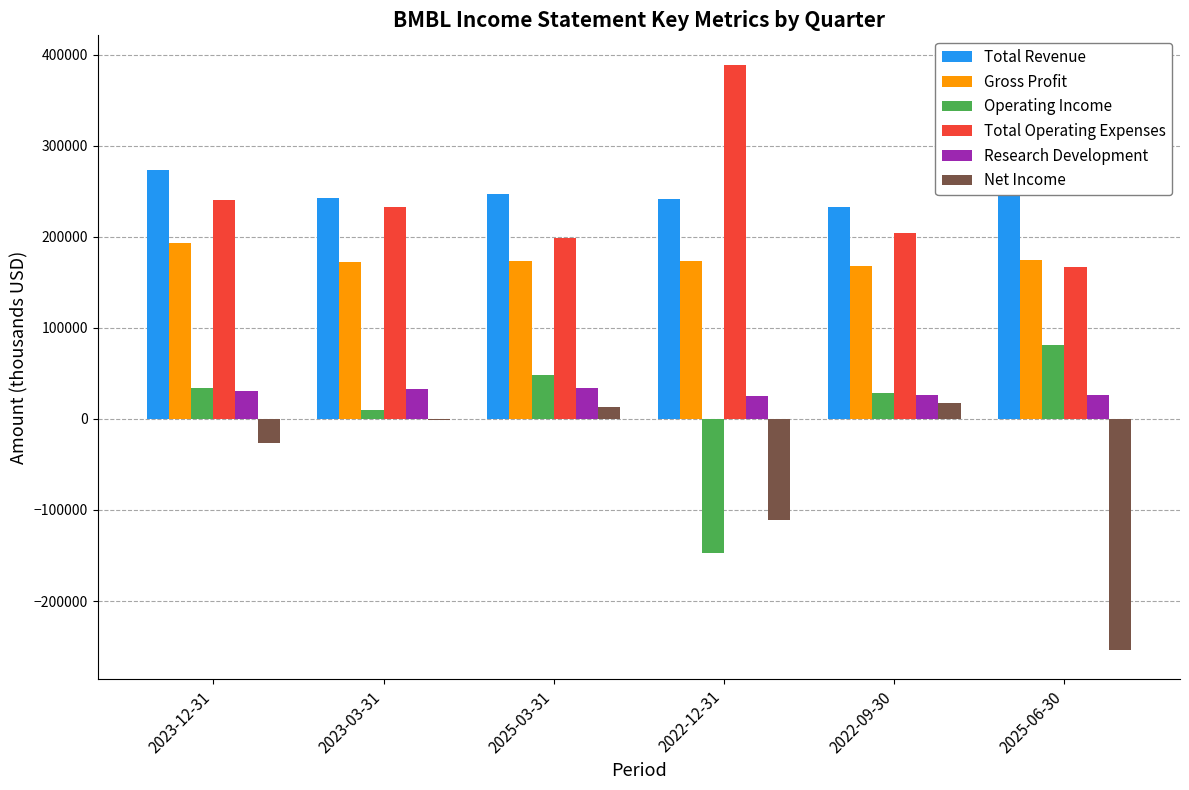

The value of Operating Income at 2025-03-31 is 48500. True or false?

True